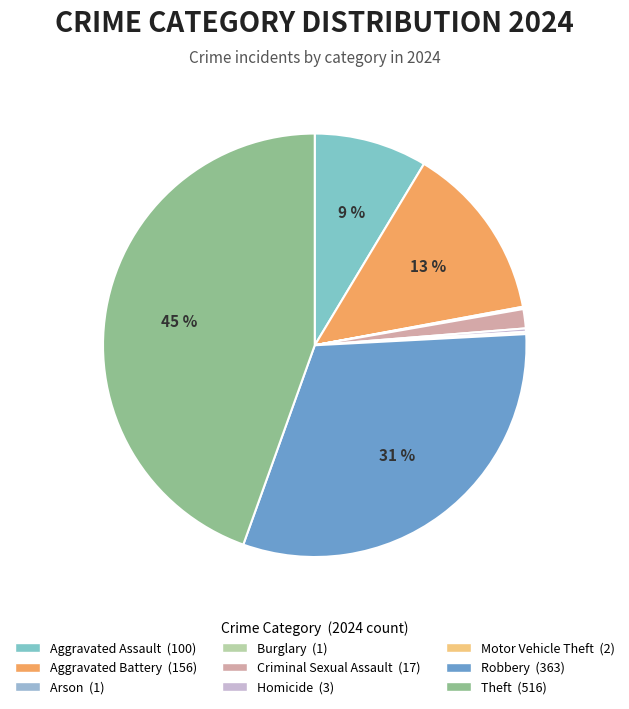

Is there any slice that represents more than half of the pie?

No